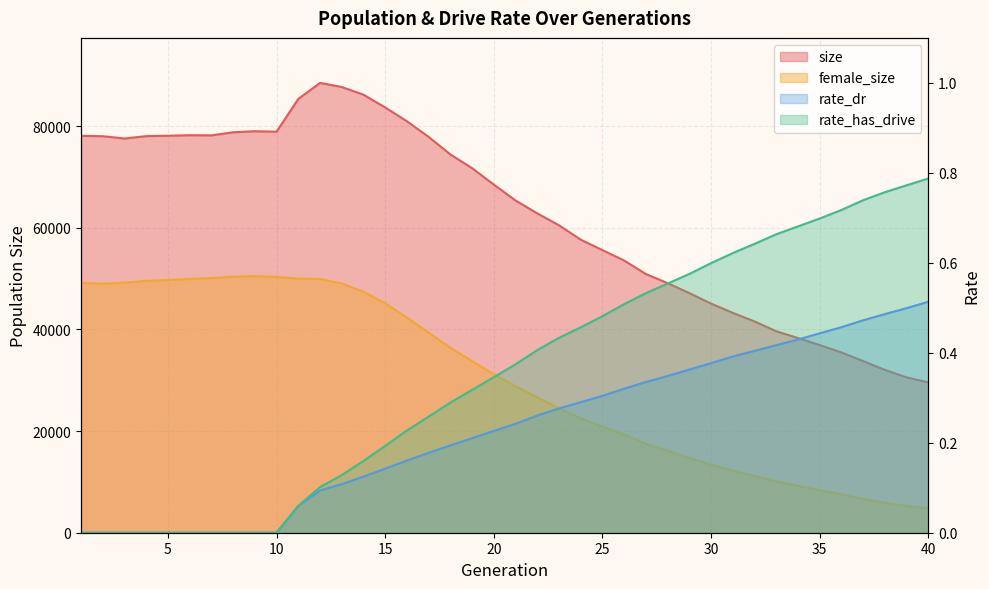

What is the value of the female_size point at the 3rd from the left?

49210.0